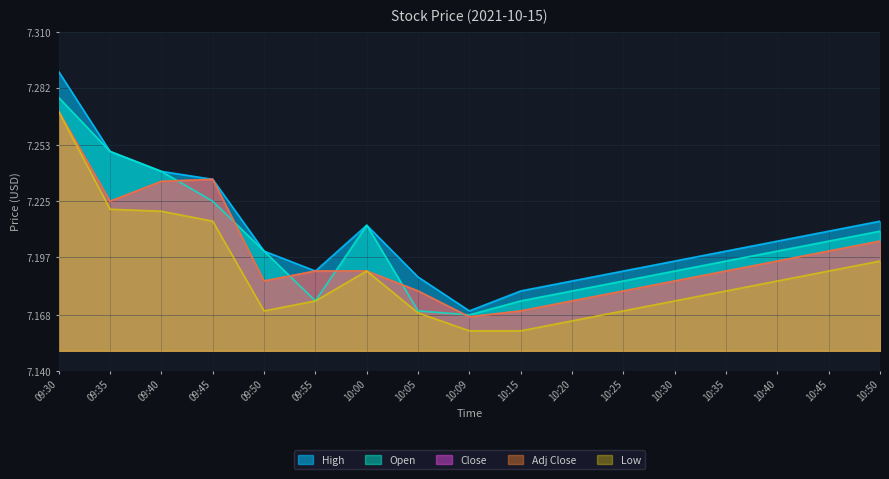

What are all the series names shown in the legend?

High, Open, Close, Adj Close, Low